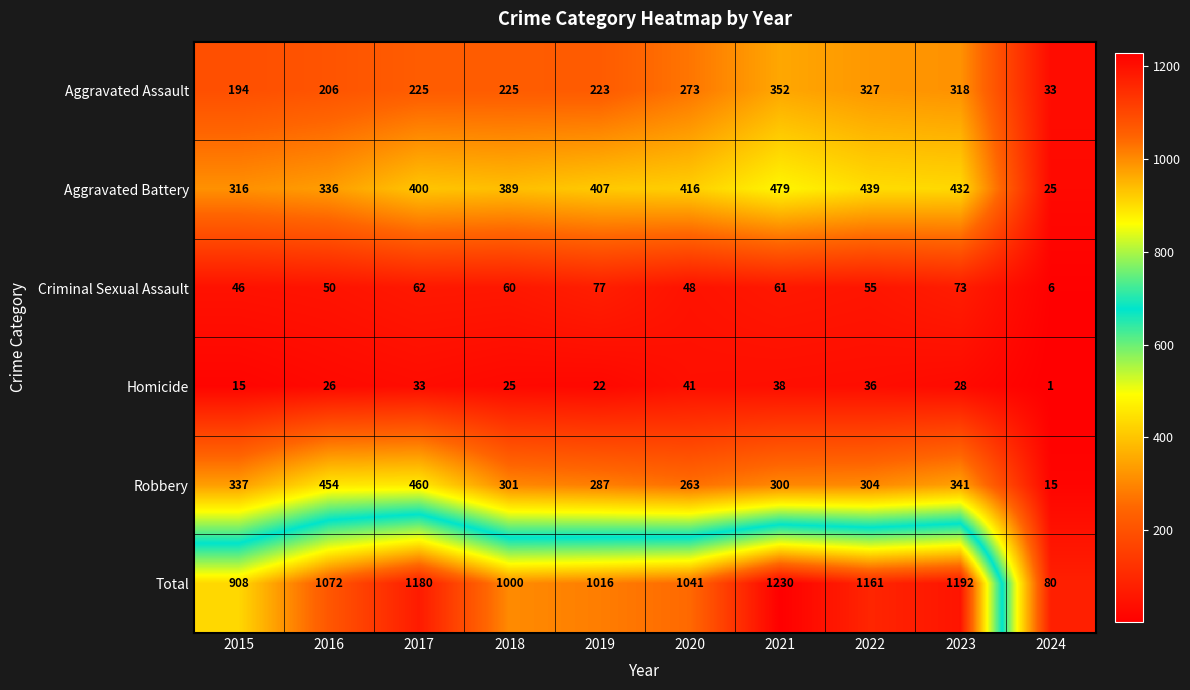

Read the Criminal Sexual Assault value at 2023.

73